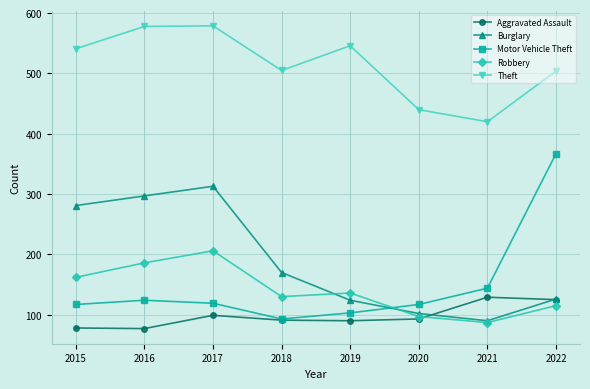

List the series in order of their peak value, highest first.

Theft, Motor Vehicle Theft, Burglary, Robbery, Aggravated Assault